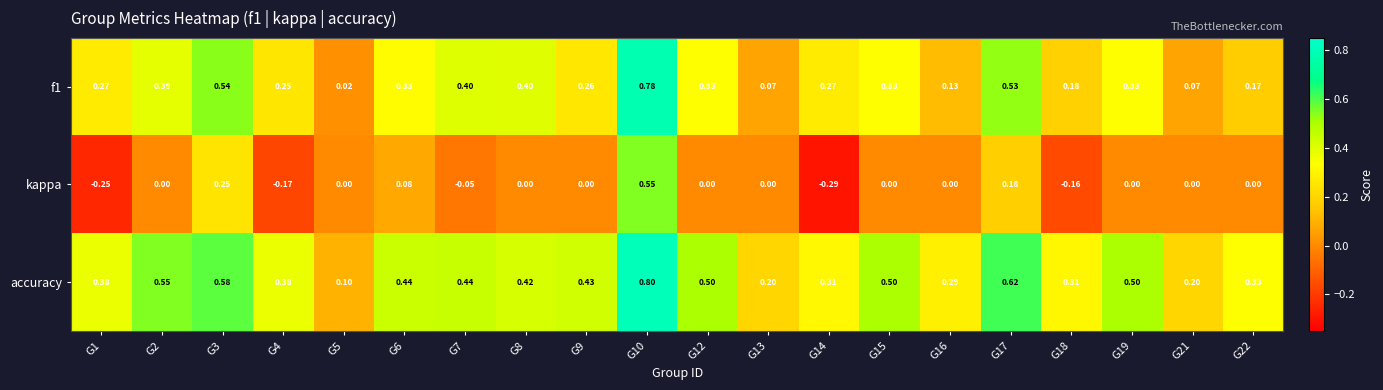

Rank the series at G8 from highest to lowest value.

accuracy, f1, kappa